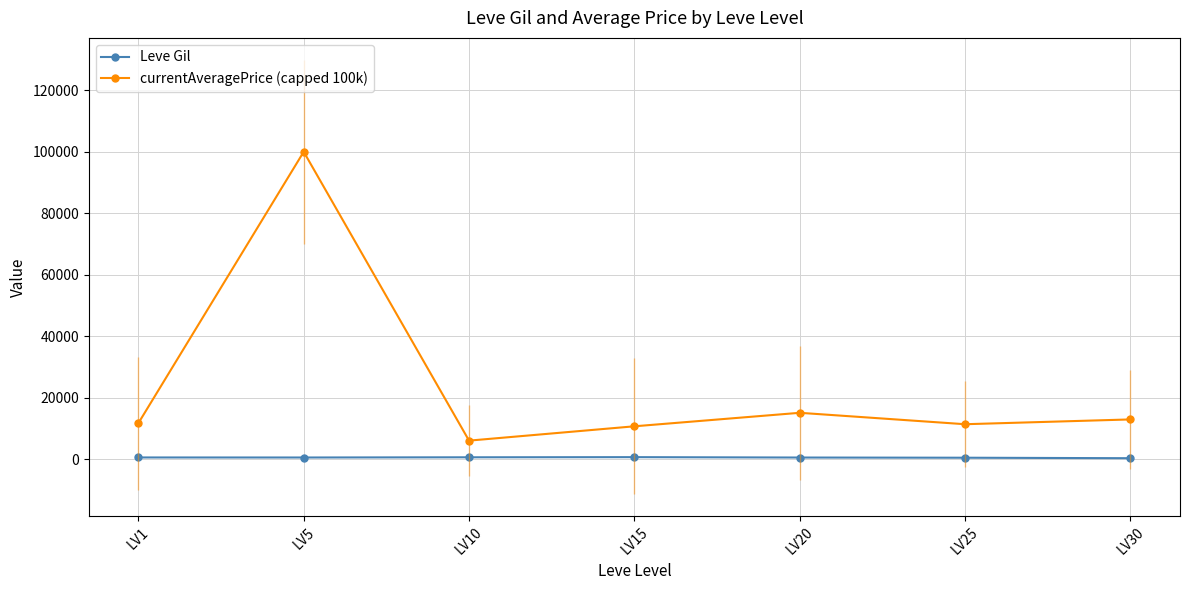

At which label does currentAveragePrice (capped 100k) reach its minimum?

LV10